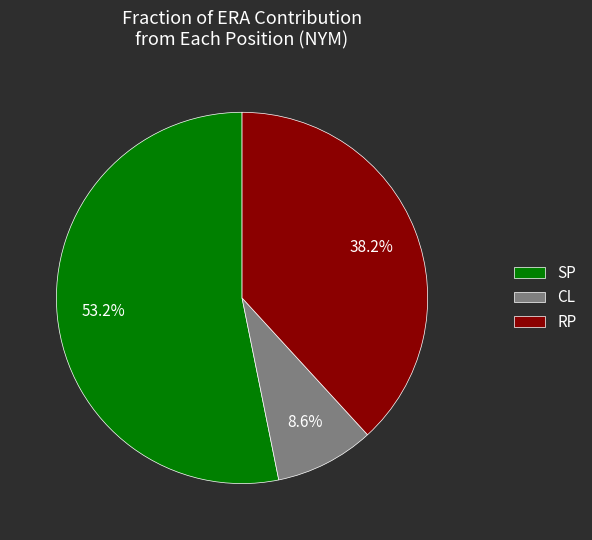

Is there any slice that represents more than half of the pie?

Yes